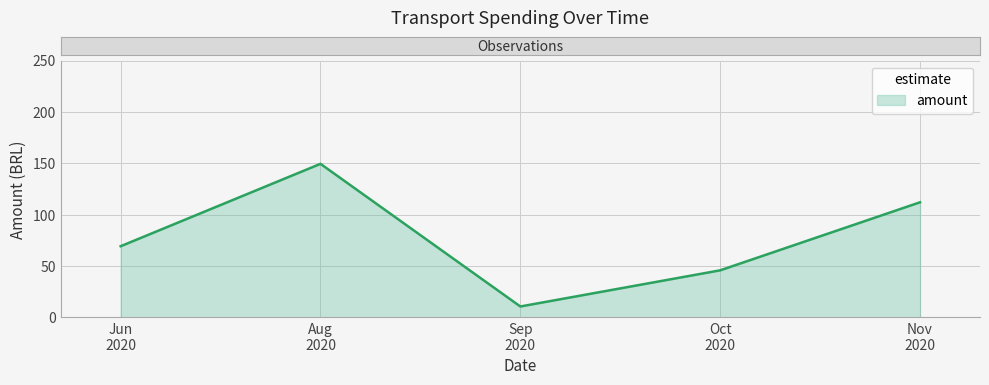

How many distinct data groups are displayed?

1